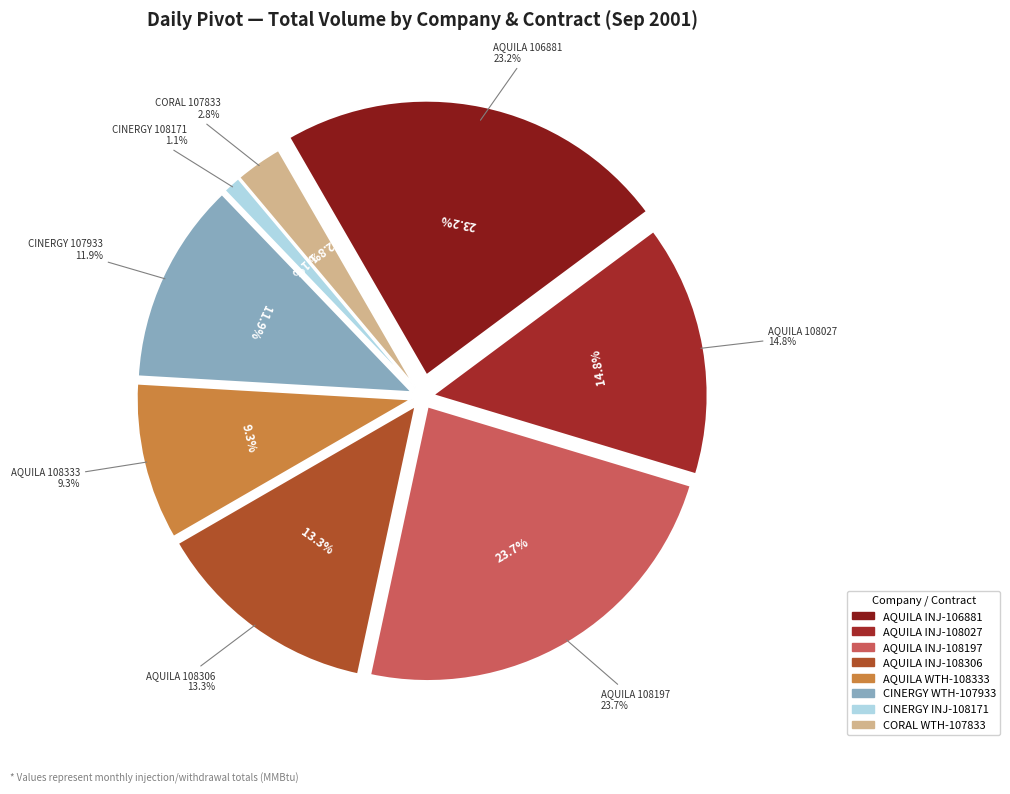

How many slices are in this pie chart?

8